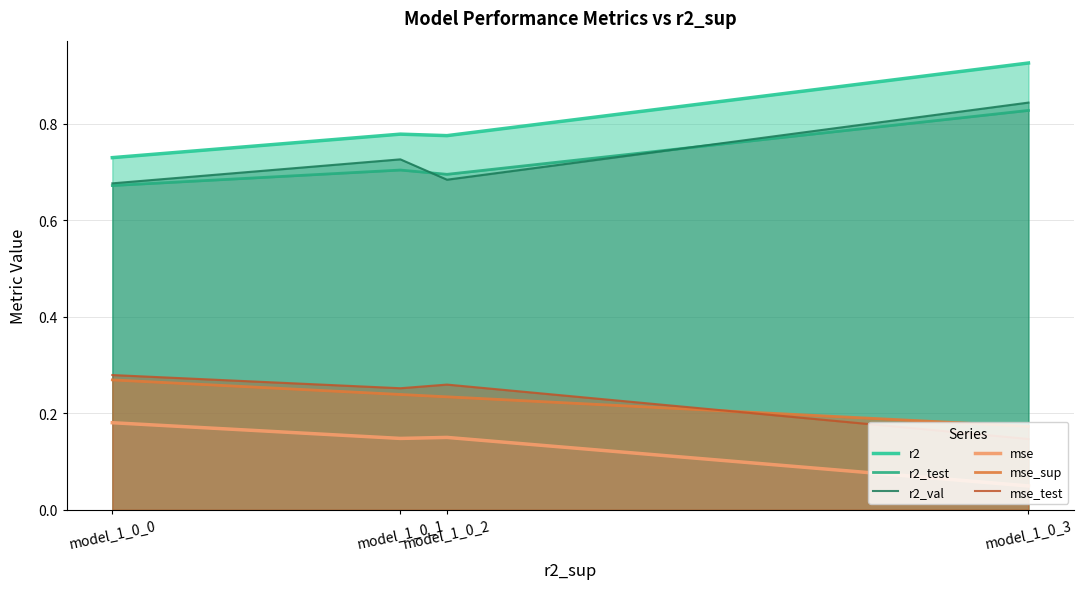

Between model_1_0_0 and model_1_0_3, which series saw the biggest shift?

r2